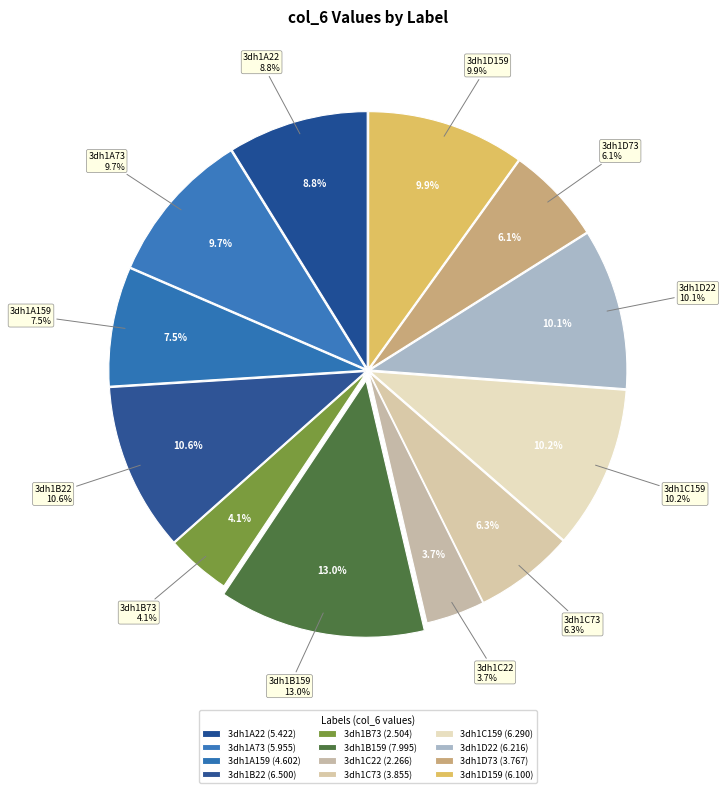

How much of the chart is everything except 3dh1D159?

90.1%